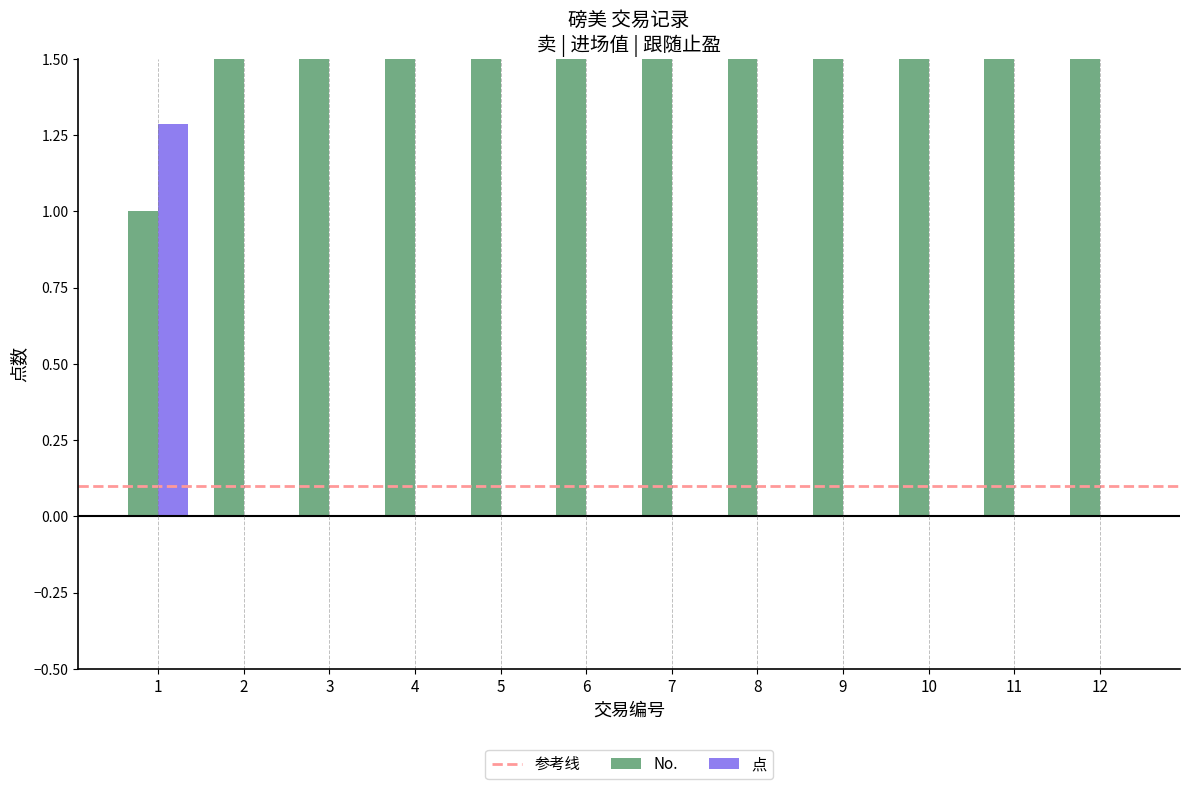

Rank the series by their maximum value, from highest to lowest.

No., 点